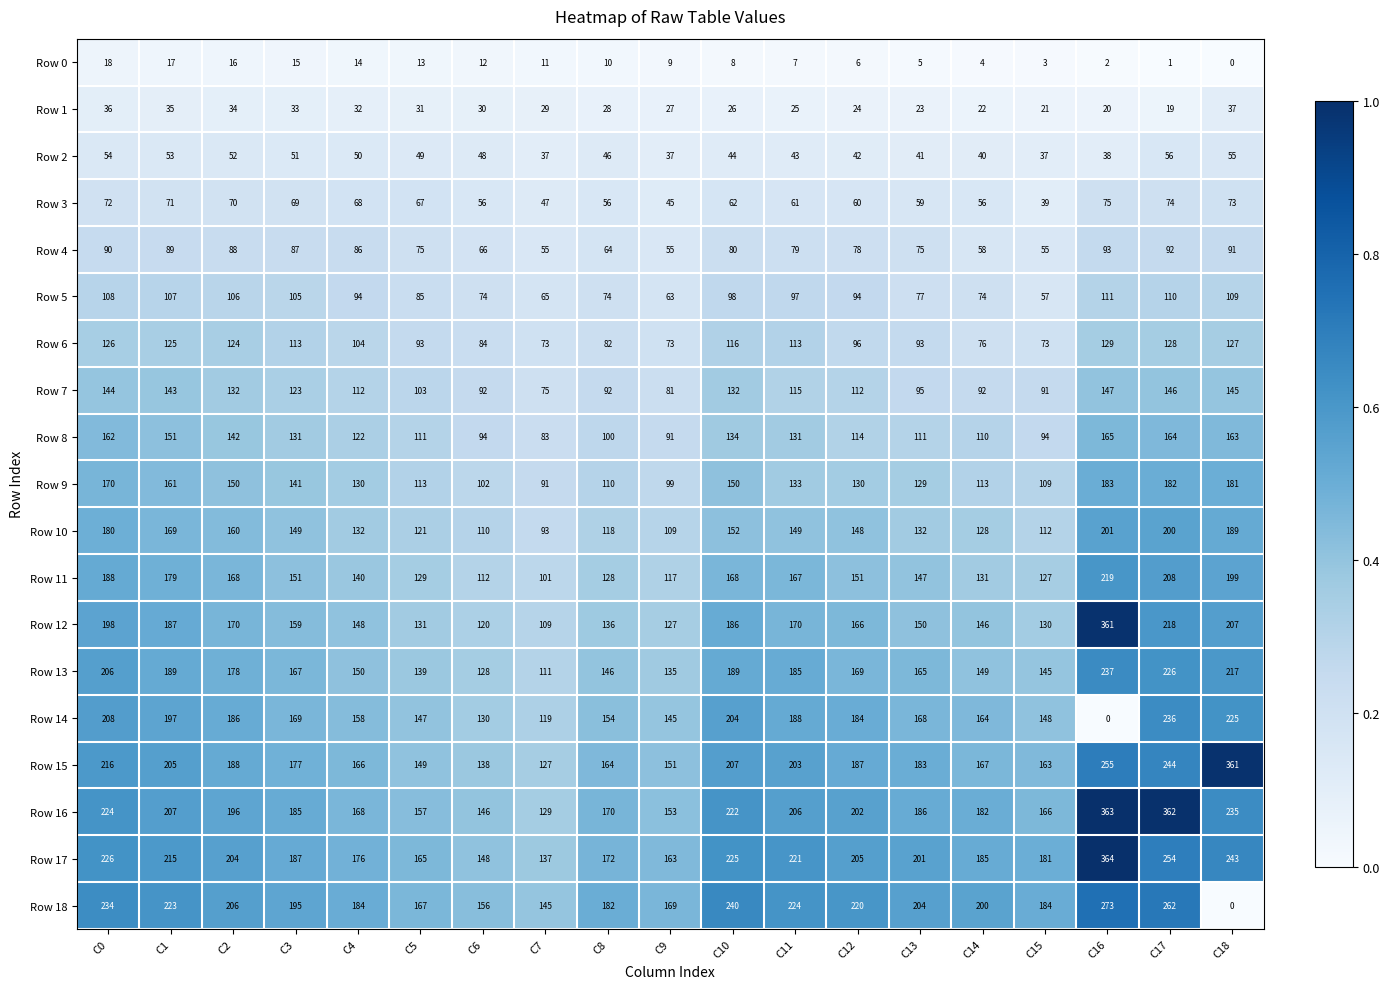

True or false: Row 6 has a value of 104 at C4.

True